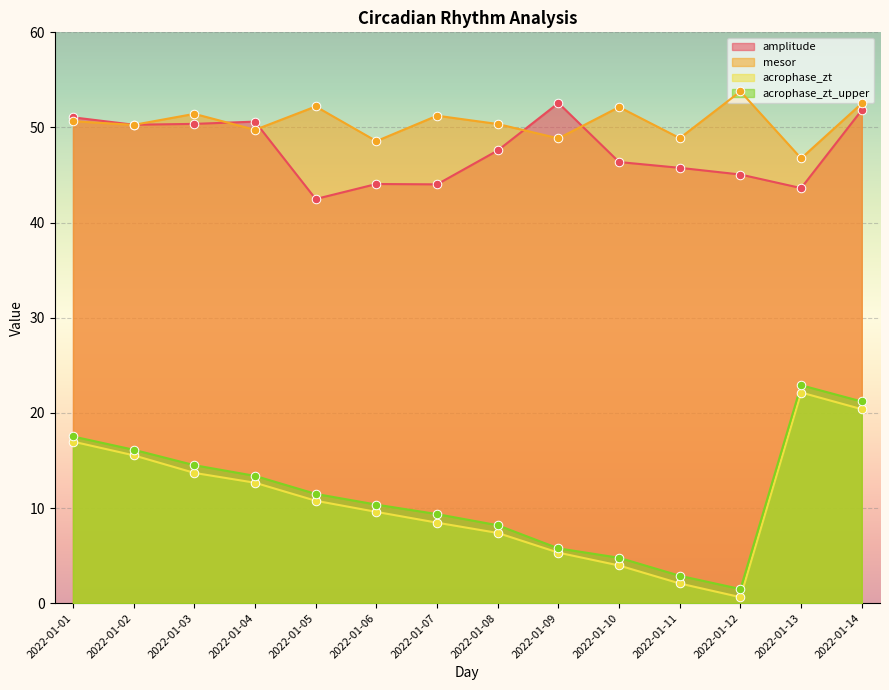

What are all the series names shown in the legend?

amplitude, mesor, acrophase_zt, acrophase_zt_upper